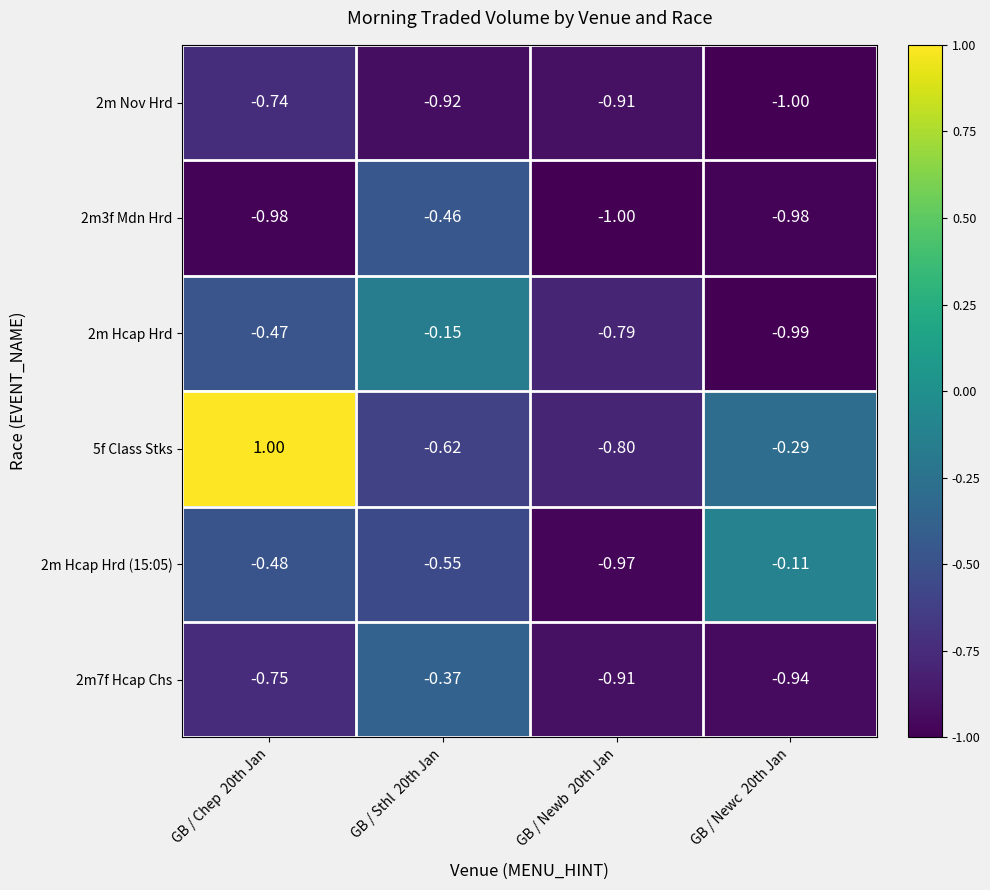

Is the value of 2m3f Mdn Hrd at GB / Newb  20th Jan greater than the value of 2m Hcap Hrd at GB / Newb  20th Jan?

No